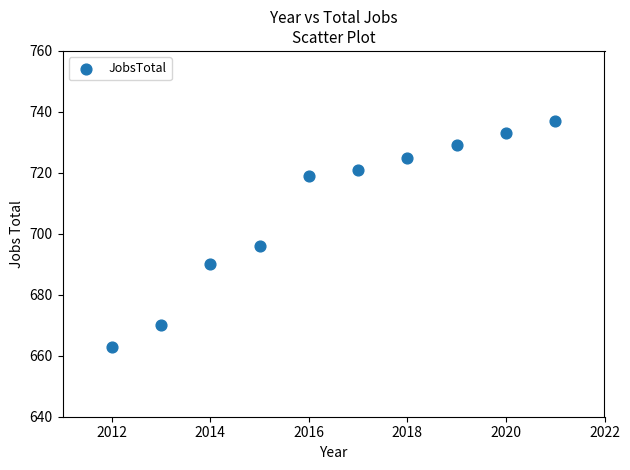

What Y value in the scatter plot is closest to 700?

696